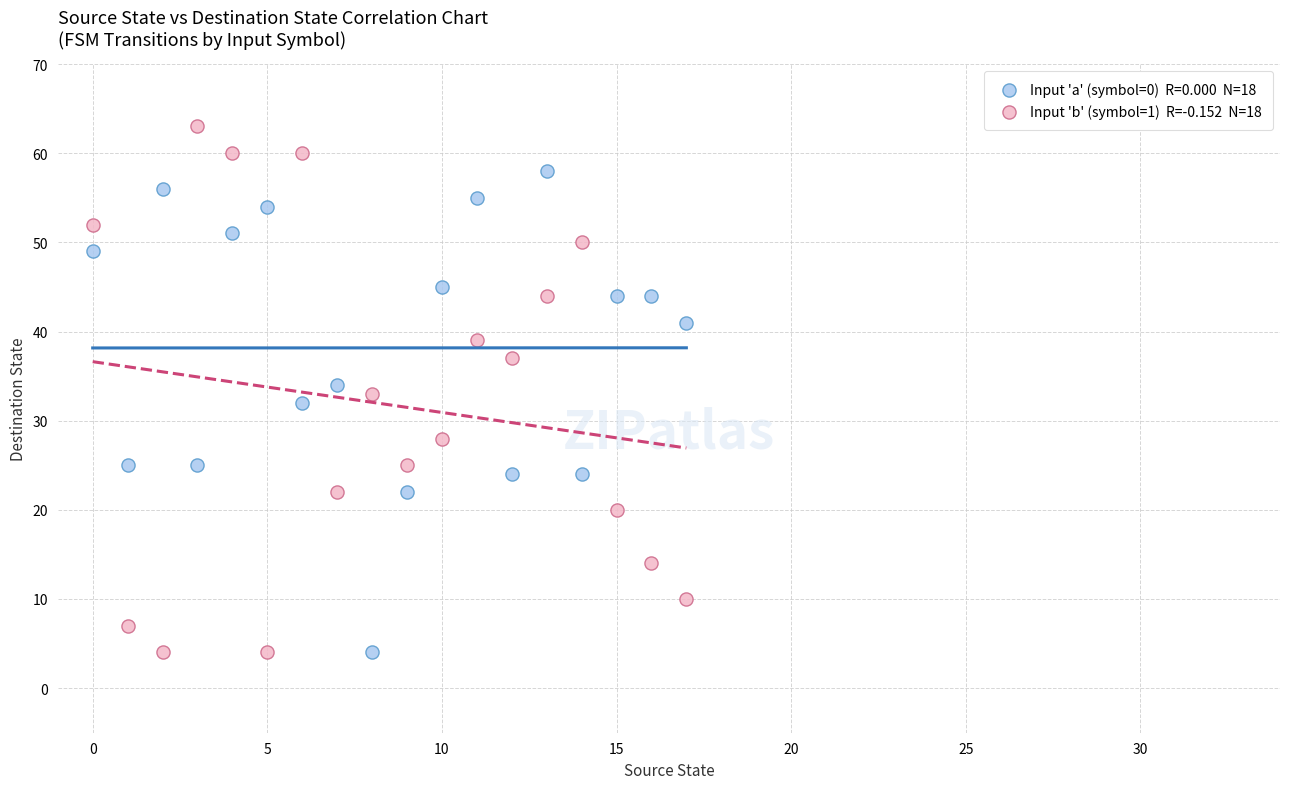

Across all data points, what is the range of Y values (max minus min)?

59